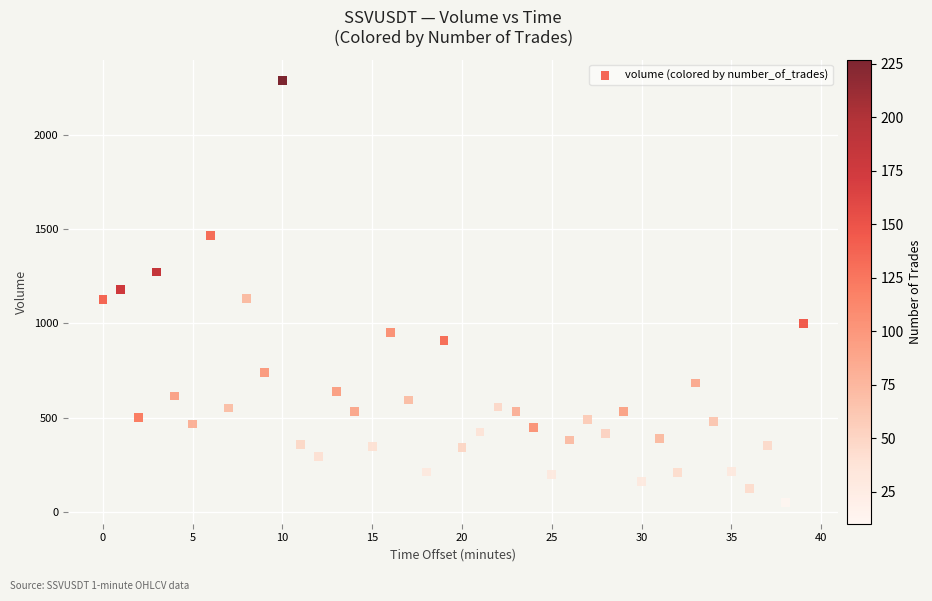

What is the range of Y values (max minus min)?

2237.9